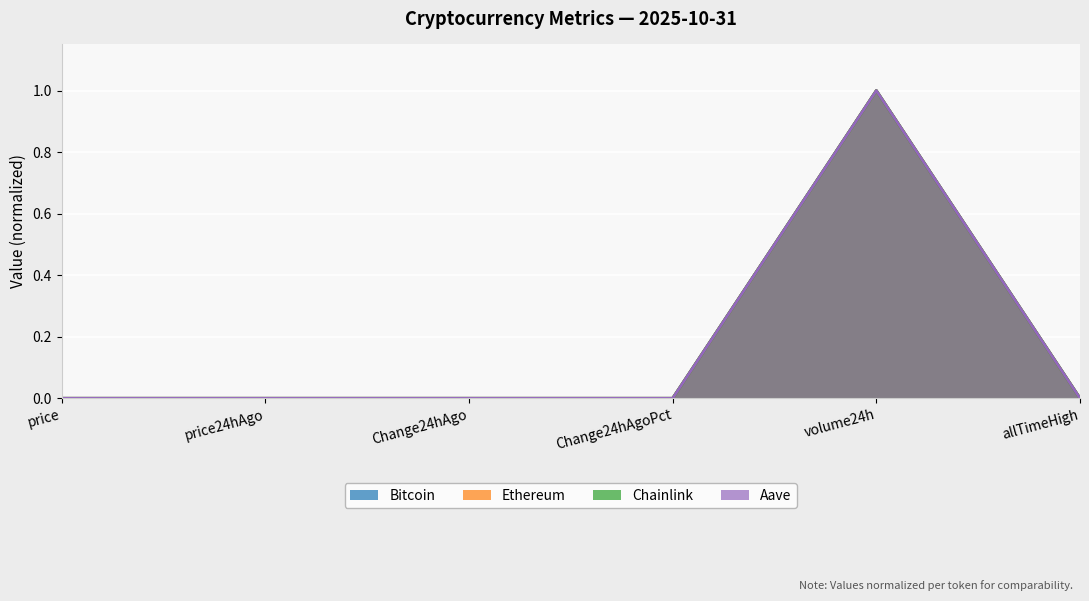

Reading right to left, what are all the values shown in this chart?

Bitcoin: allTimeHigh=0.0	volume24h=1.0	Change24hAgoPct=0.0	Change24hAgo=0.0	price24hAgo=0.0	price=0.0
Ethereum: allTimeHigh=0.0	volume24h=1.0	Change24hAgoPct=0.0	Change24hAgo=0.0	price24hAgo=0.0	price=0.0
Chainlink: allTimeHigh=0.0	volume24h=1.0	Change24hAgoPct=0.0	Change24hAgo=0.0	price24hAgo=0.0	price=0.0
Aave: allTimeHigh=0.0	volume24h=1.0	Change24hAgoPct=0.0	Change24hAgo=0.0	price24hAgo=0.0	price=0.0